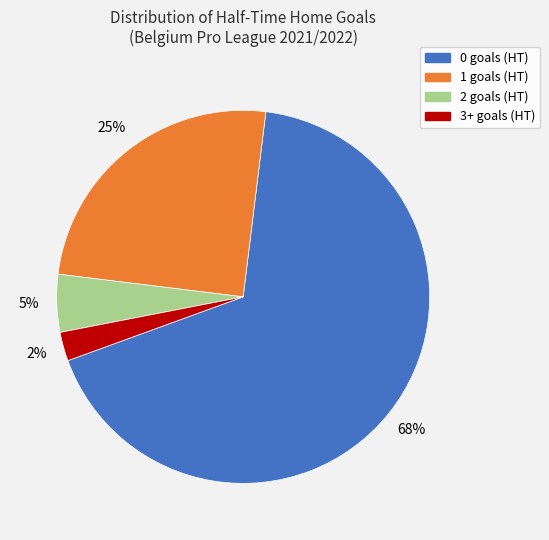

Rank the categories by value from highest to lowest.

0, 1, 2, 3+